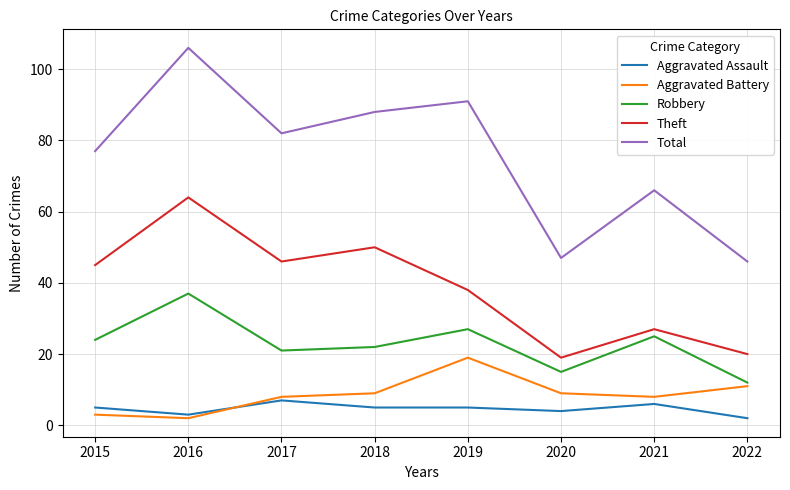

What is the difference between the highest and lowest values at 2021?

60